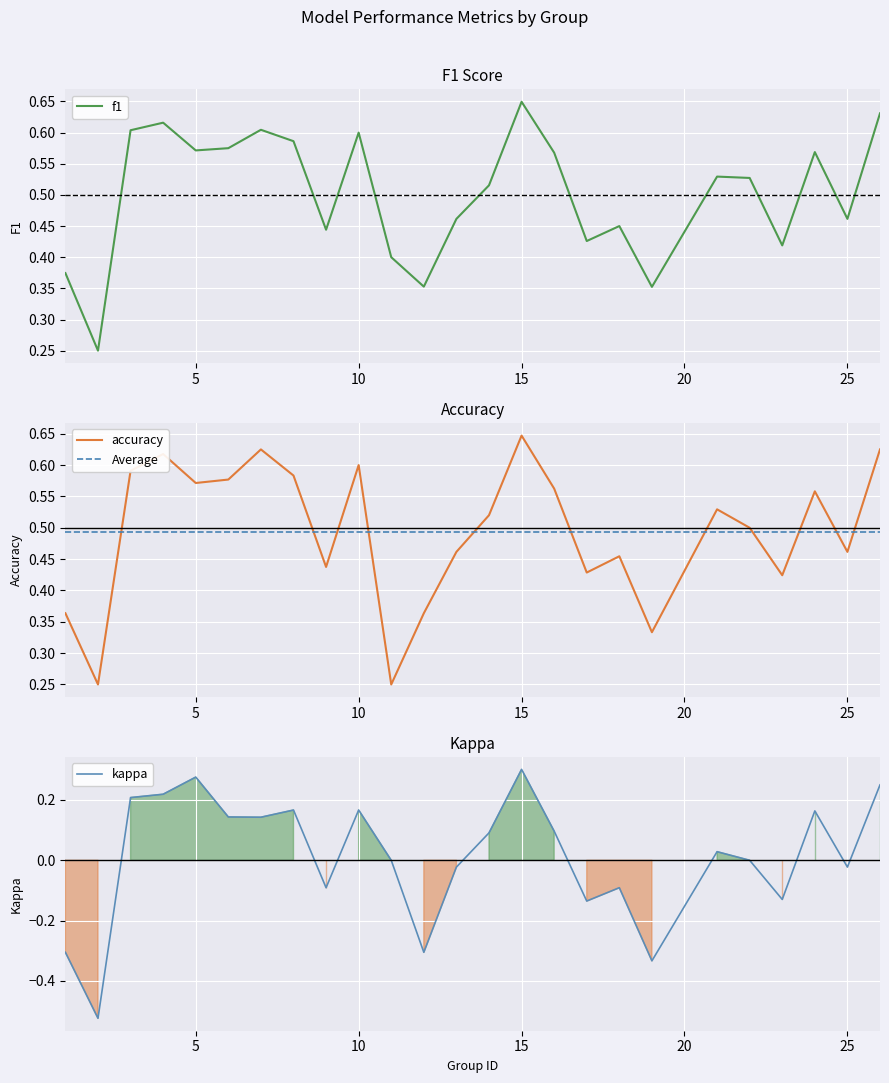

True or false: kappa and f1 cross at least once.

False